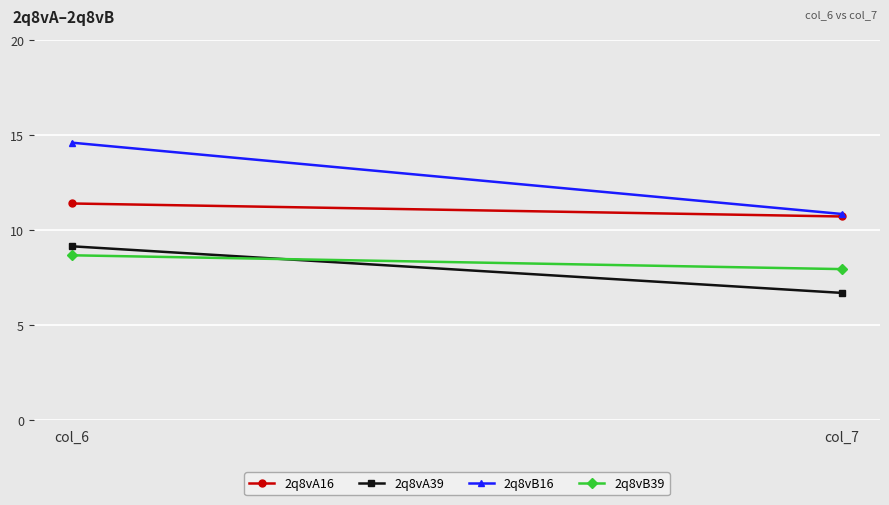

How many 2q8vA16 values are between 10 and 11?

1